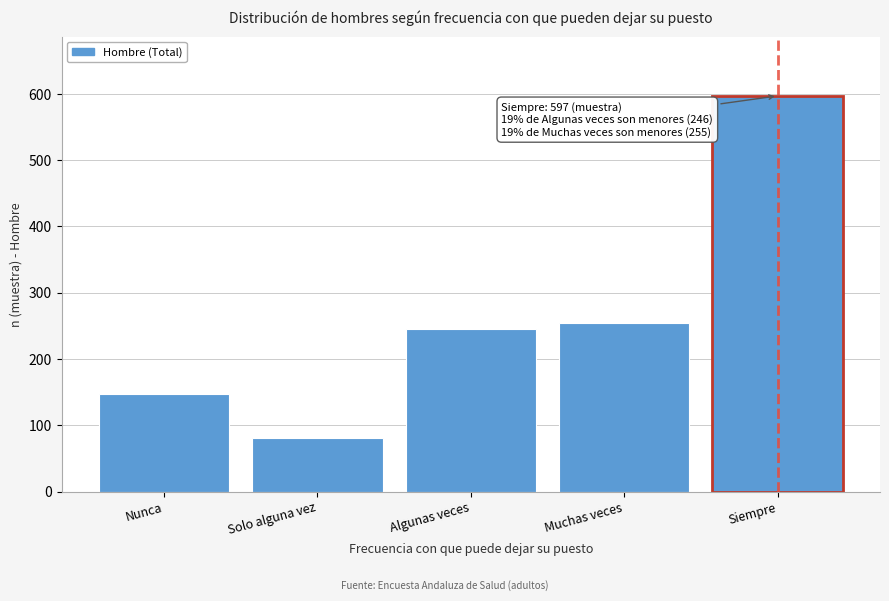

Reading right to left, extract all data points from this chart.

597	255	246	81	148